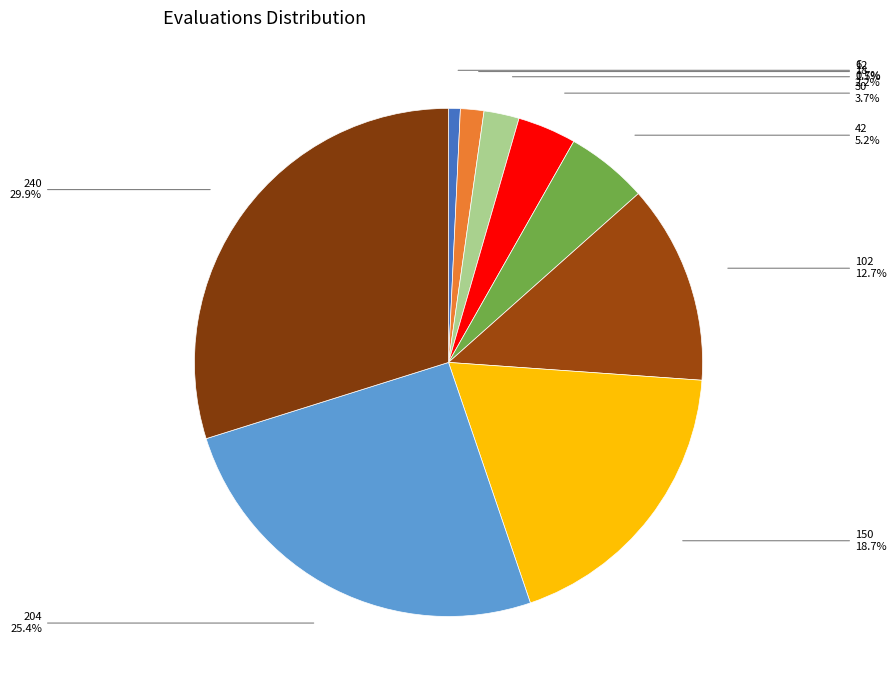

What is the largest slice in the pie chart?

240